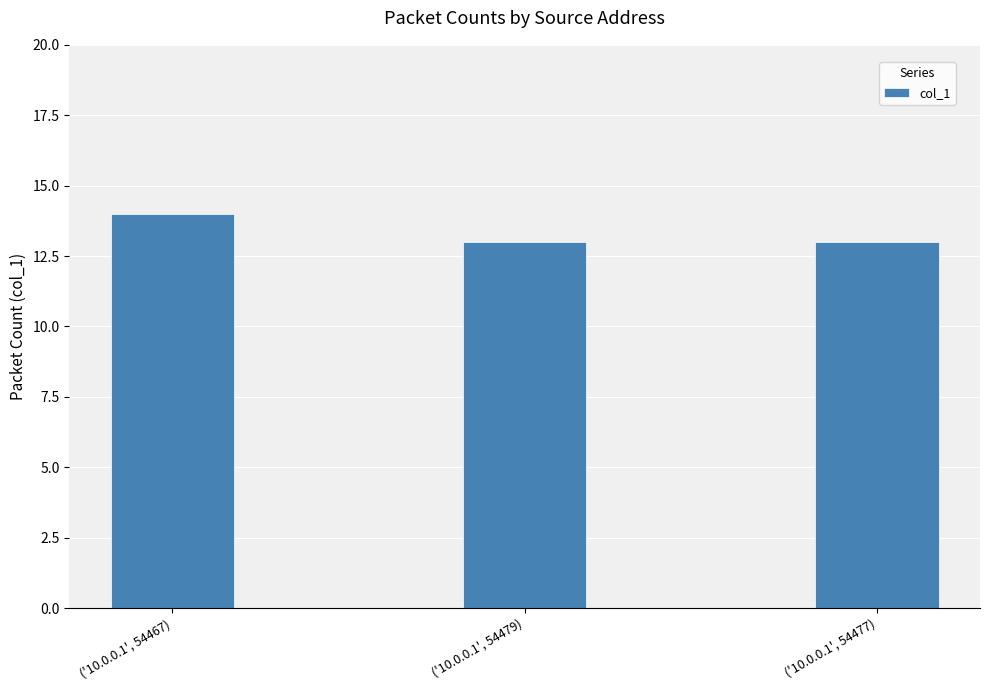

Approximately how many times larger is the value at ('10.0.0.1', 54477) compared to ('10.0.0.1', 54467)?

0.9